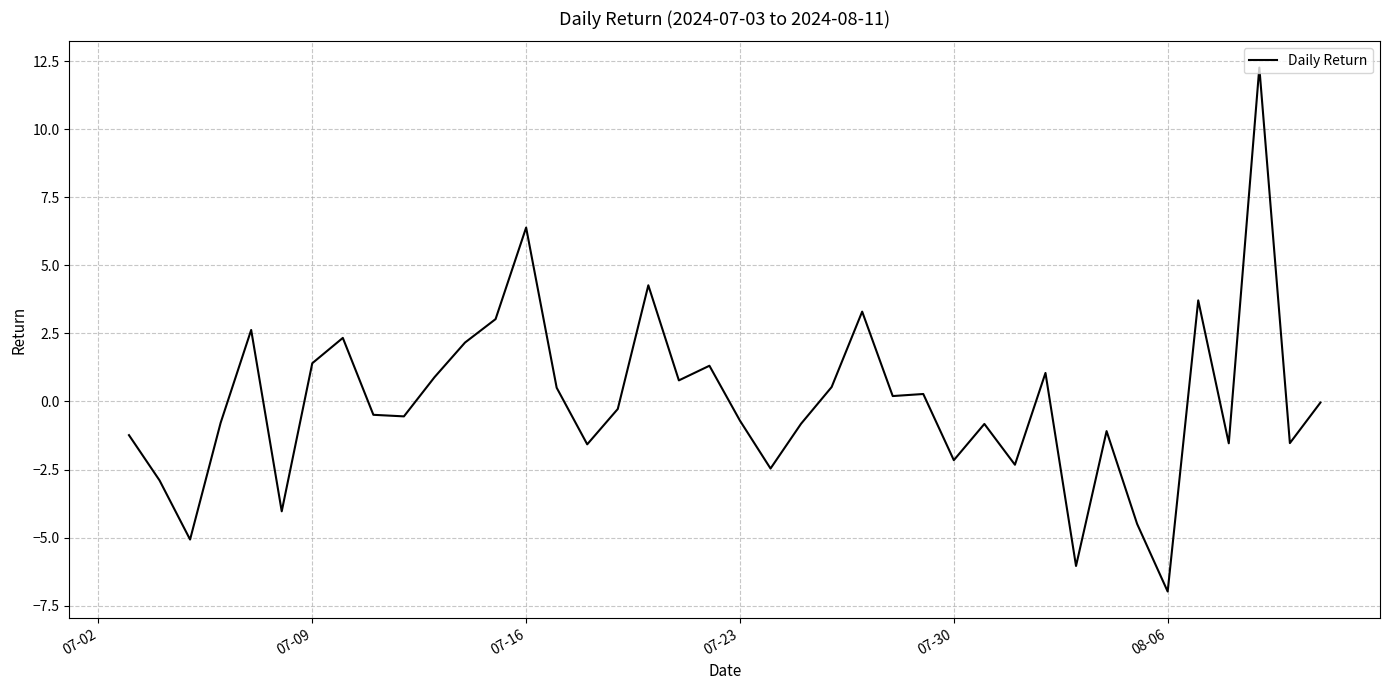

How many series are shown in this chart?

1